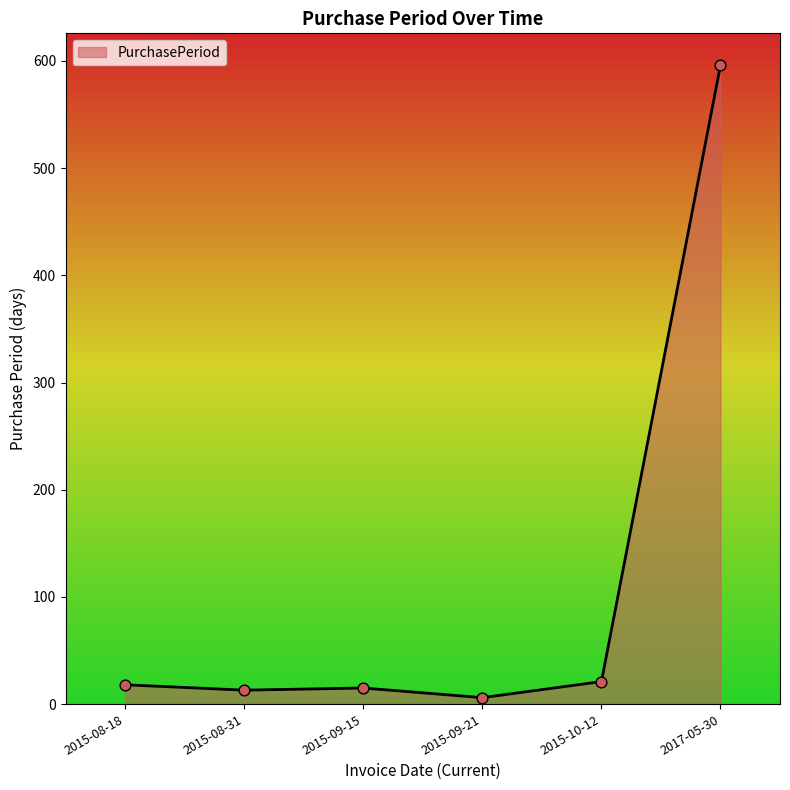

What is the ratio of the value at 2015-09-15 to the value at 2015-08-18?

0.8